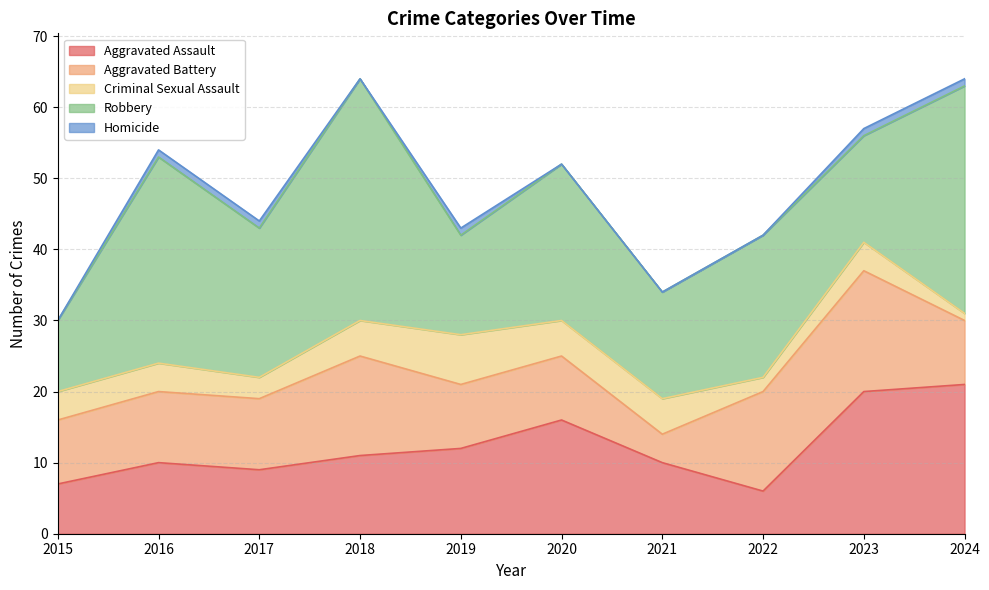

What is the maximum value for Robbery?

34